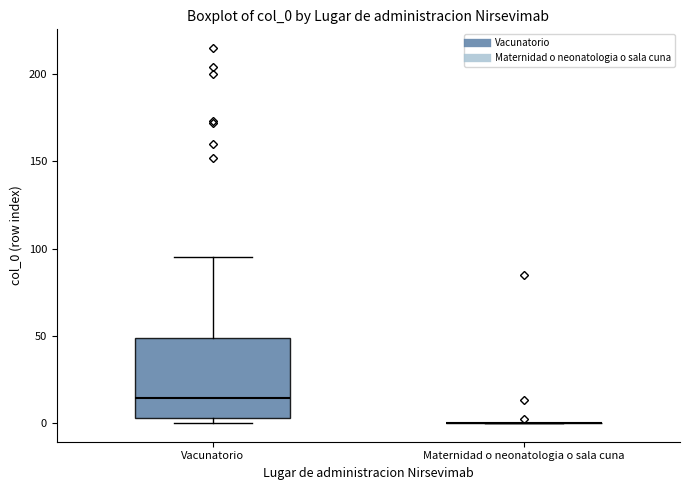

Which box is the tallest, from its lower edge to its upper edge?

Vacunatorio